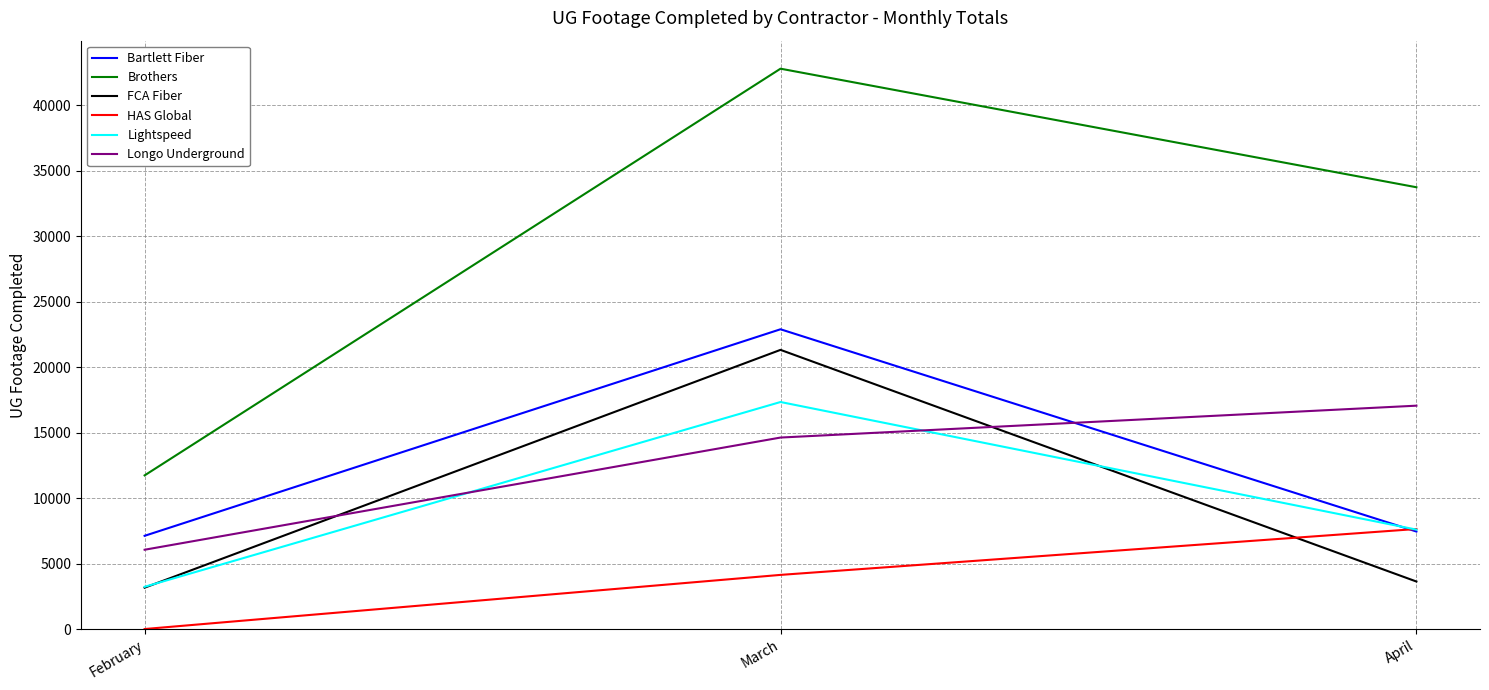

The value of Lightspeed at February is 5115. True or false?

False